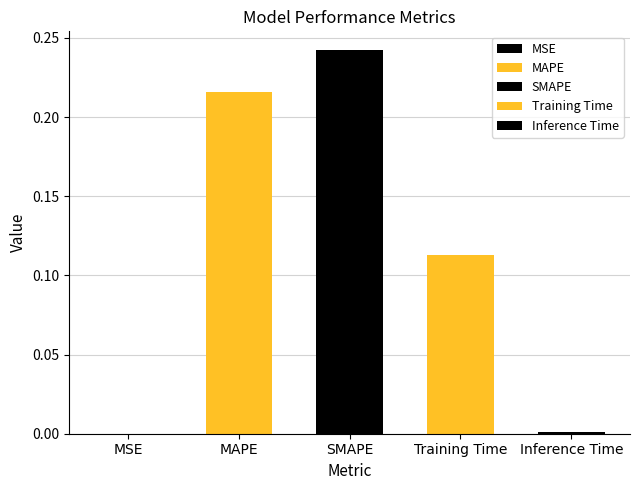

Does the chart contain any negative values?

No